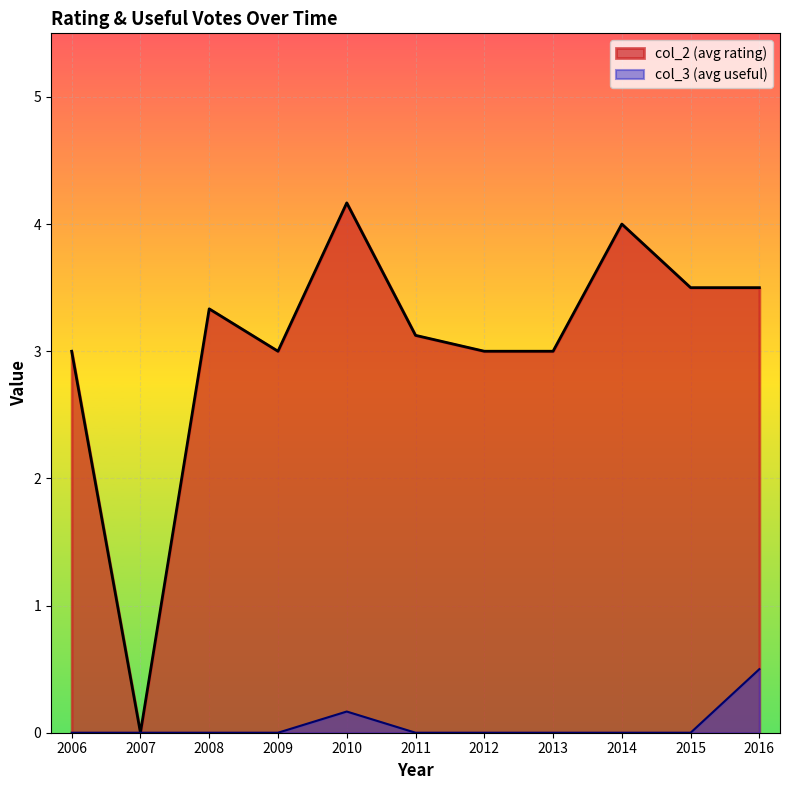

At which category is the sum across all series the highest?

2010